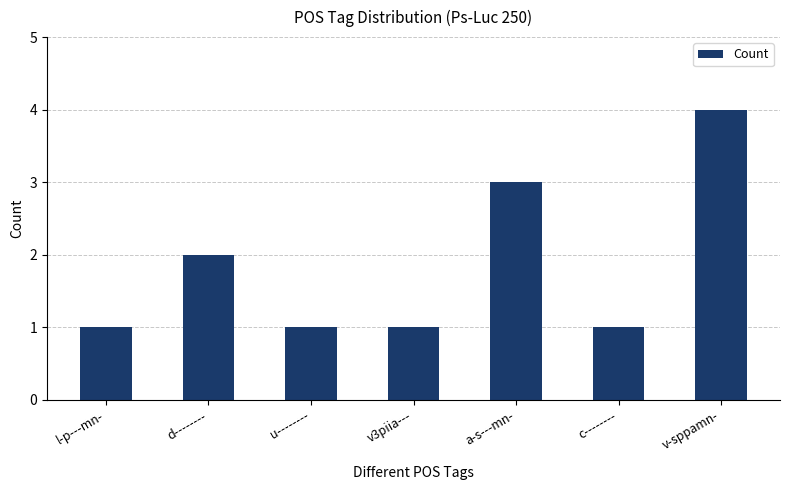

What is the minimum value shown in the chart?

1